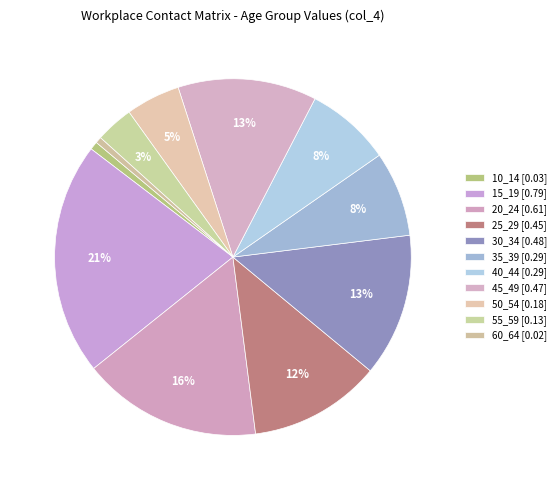

Which slice is the largest?

15_19